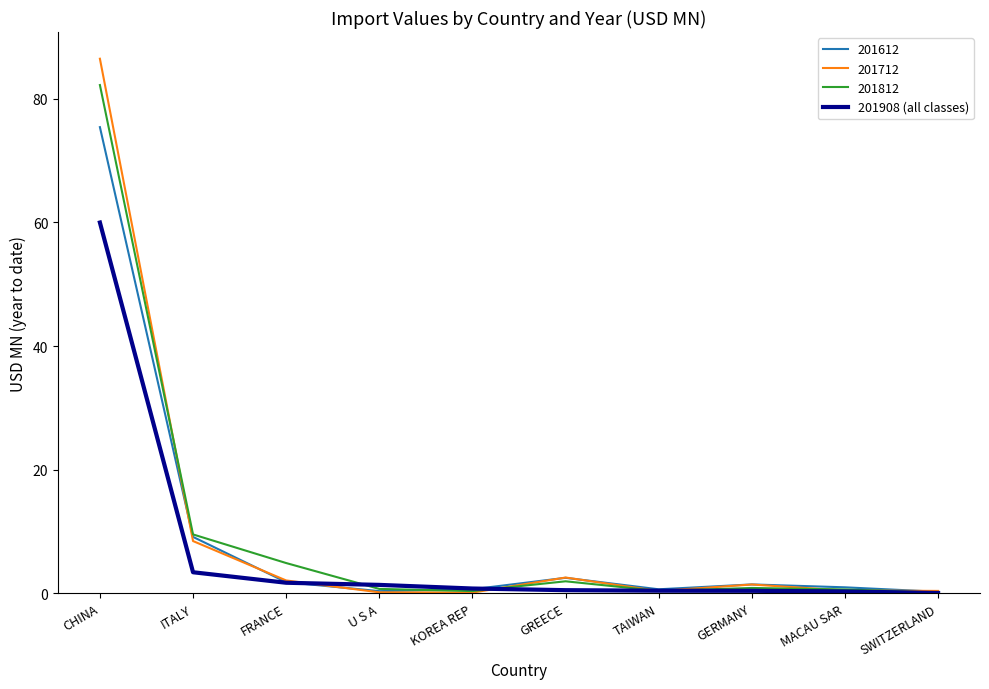

Which series has the widest spread of values?

201712